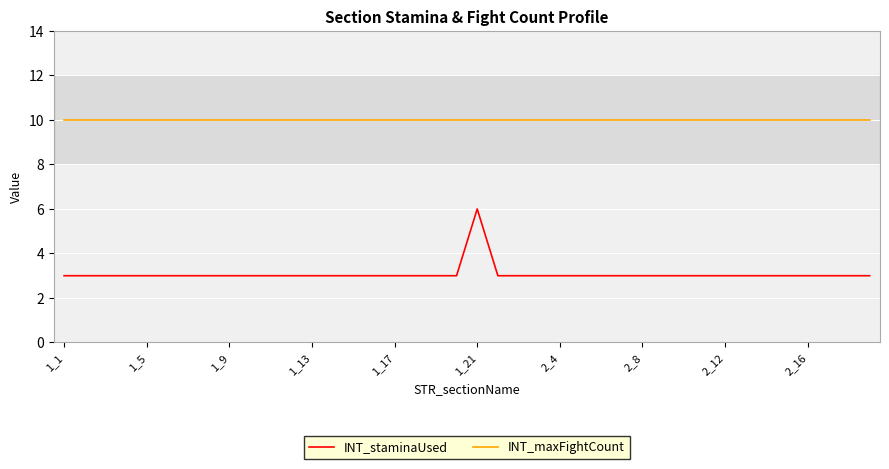

True or false: INT_staminaUsed and INT_maxFightCount intersect in this chart.

False